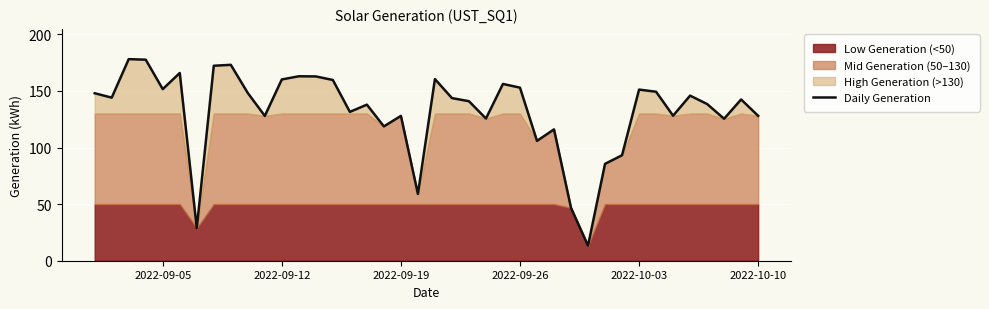

The value of Daily Generation at 2022-09-26 is 152.9. True or false?

True